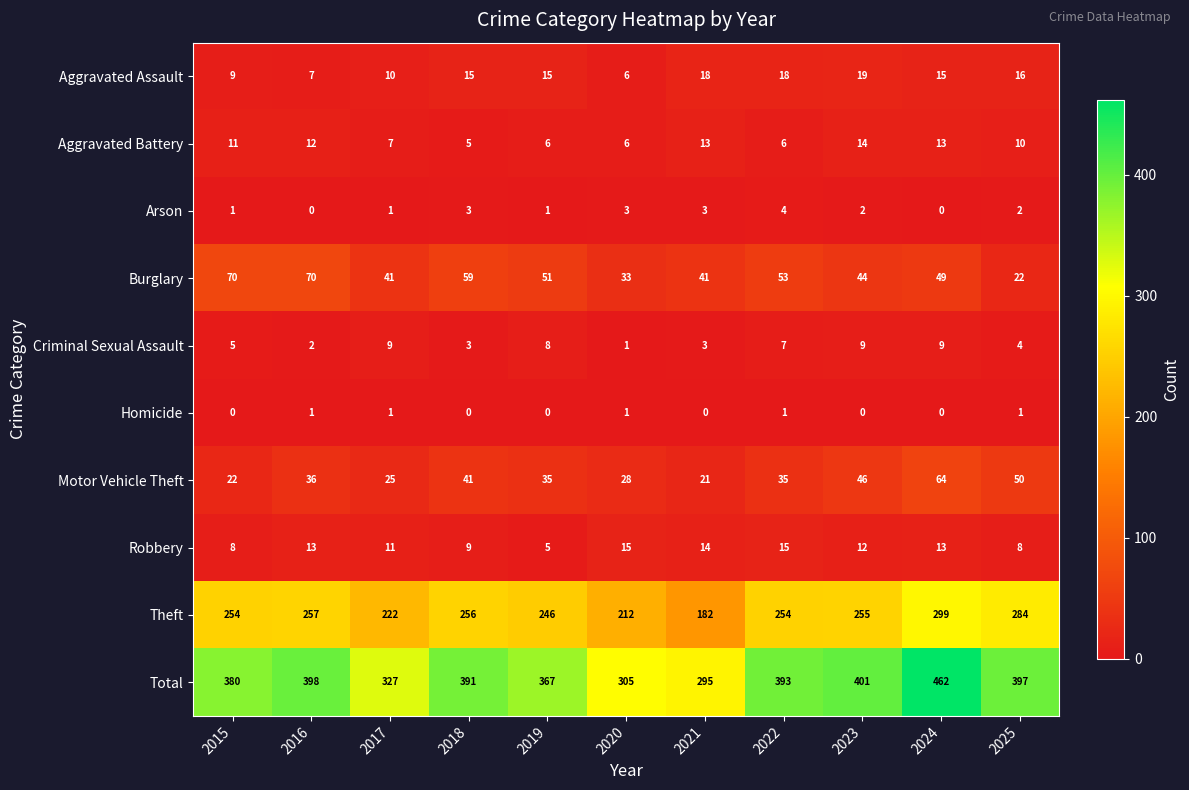

What is the difference between the maximum and minimum values in the Criminal Sexual Assault series?

8